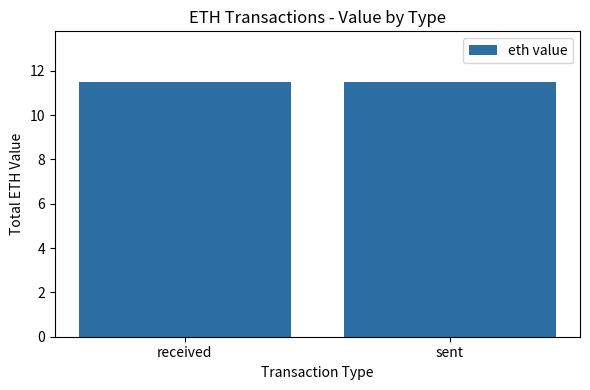

What is the sum of the values at received and sent?

23.0